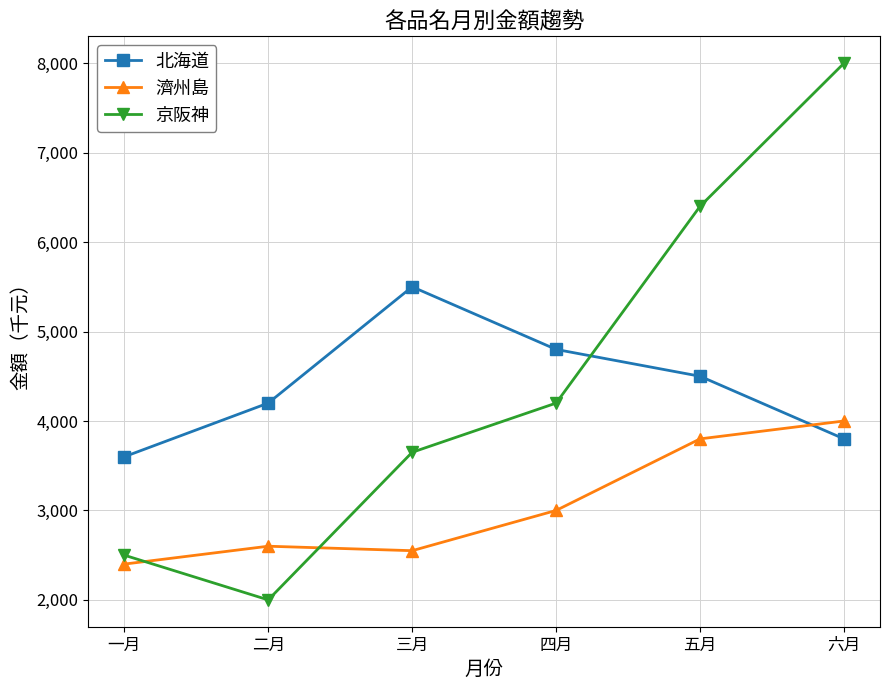

The value of 北海道 at 四月 is 4800. True or false?

True